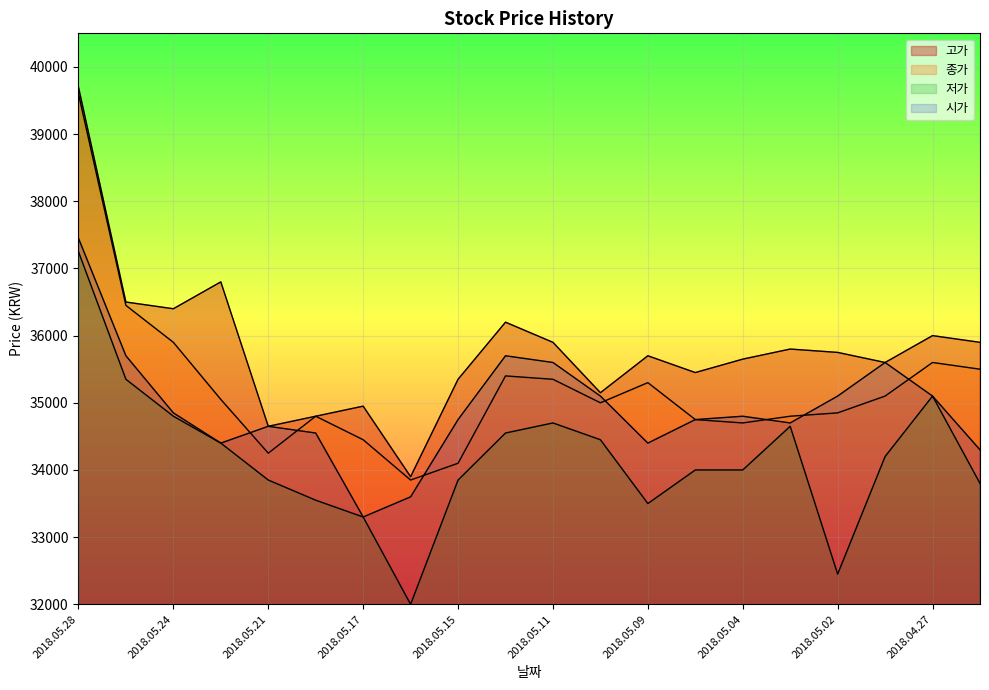

How many interior local valleys does the 저가 series have?

3